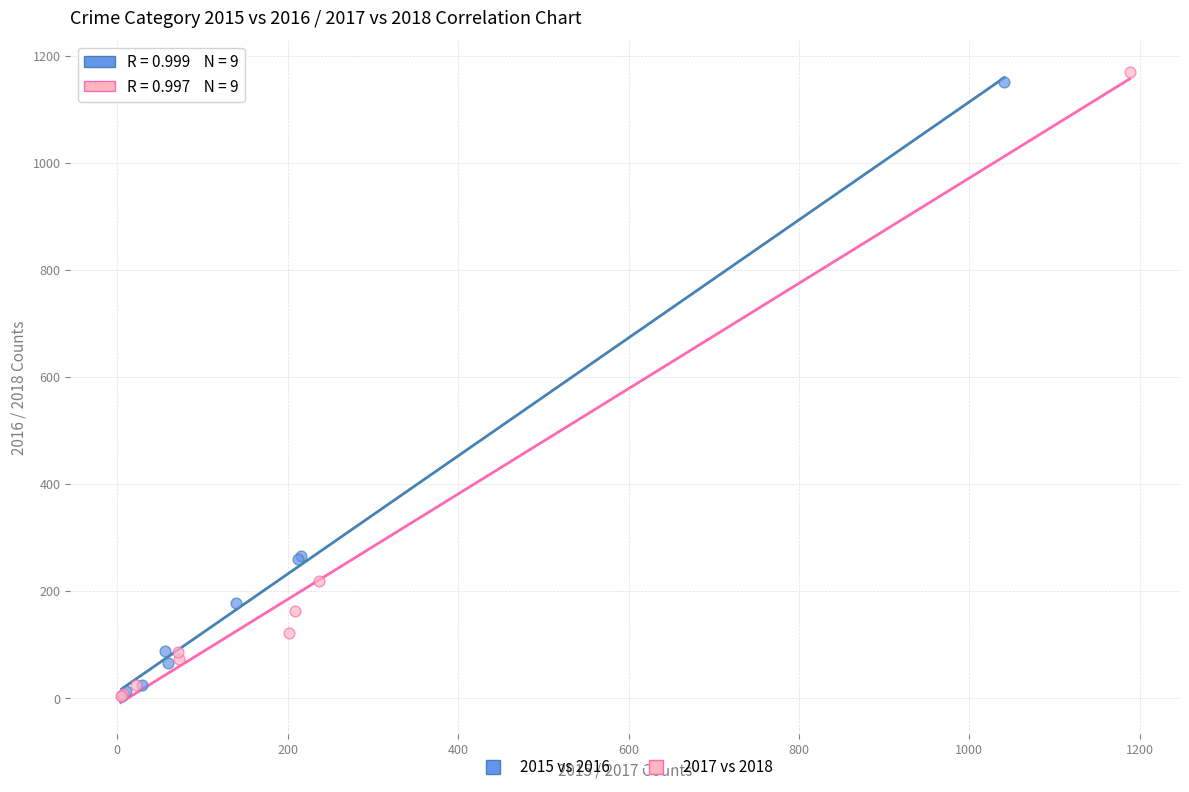

Which series has the widest spread of Y values?

2017 vs 2018